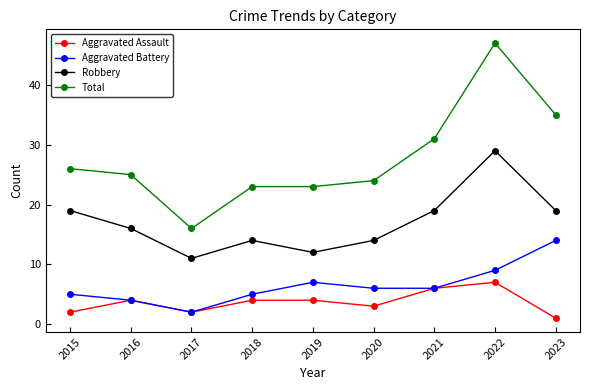

Reading left to right, list all the values displayed in this chart.

Aggravated Assault: 2	4	2	4	4	3	6	7	1
Aggravated Battery: 5	4	2	5	7	6	6	9	14
Robbery: 19	16	11	14	12	14	19	29	19
Total: 26	25	16	23	23	24	31	47	35